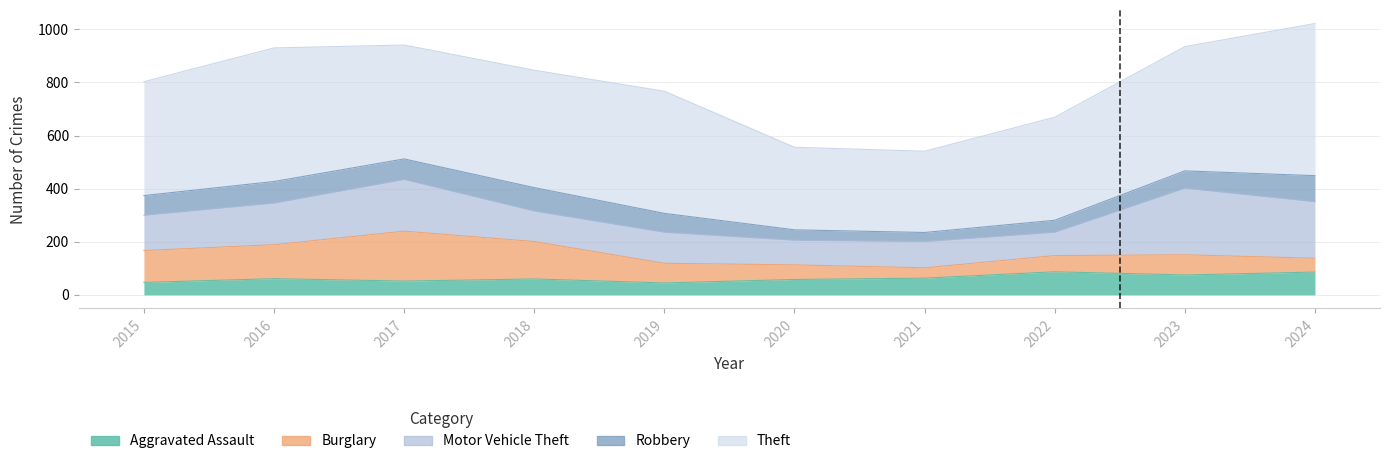

What is the difference between the maximum and minimum values in the Burglary series?

149